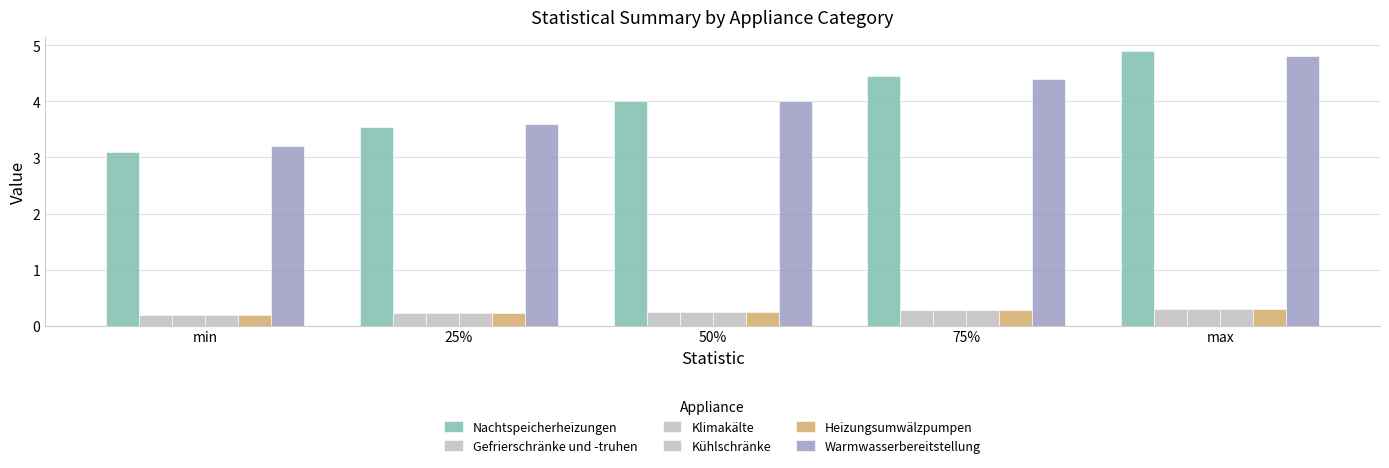

At which label is Kühlschränke closest to 0?

min